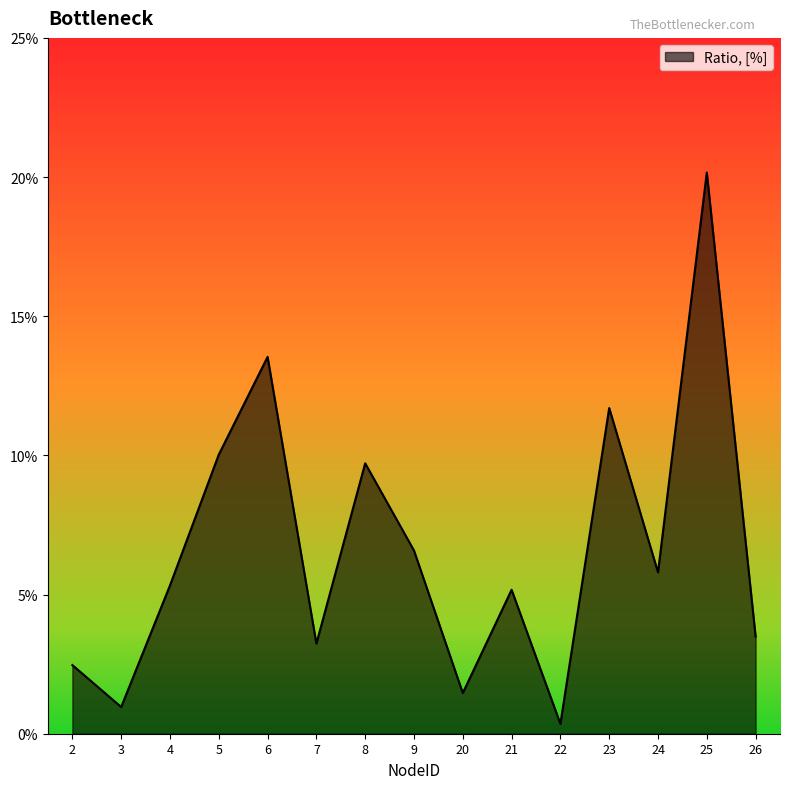

Which category has the lowest value across all series?

22